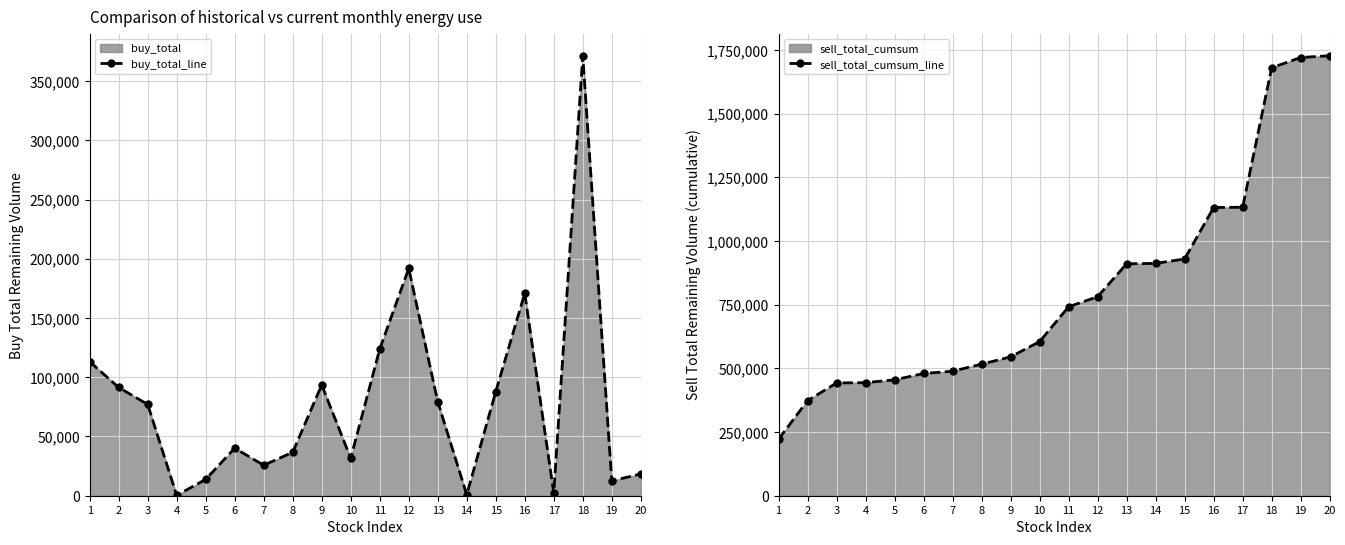

In buy_total_line, how many points are higher than both neighbors (excluding endpoints)?

5